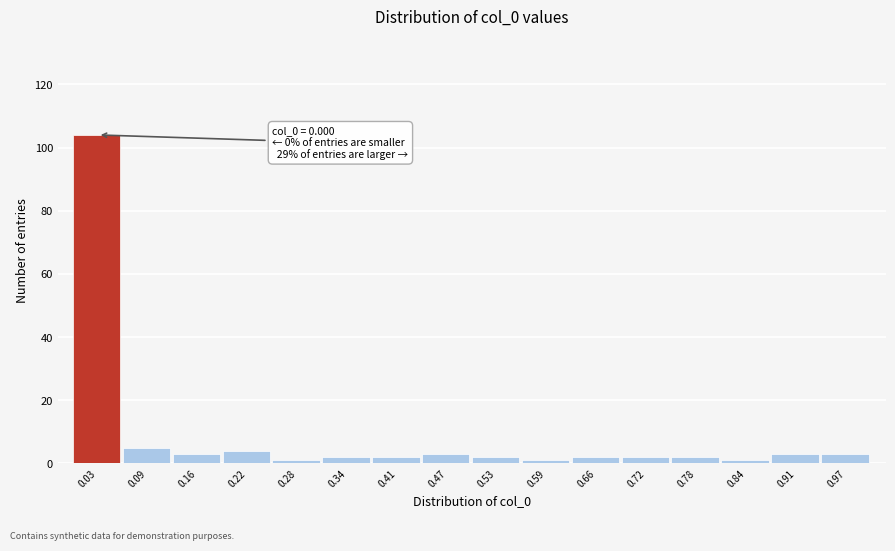

Which range on the x-axis has the tallest bar?

0.00 to 0.06